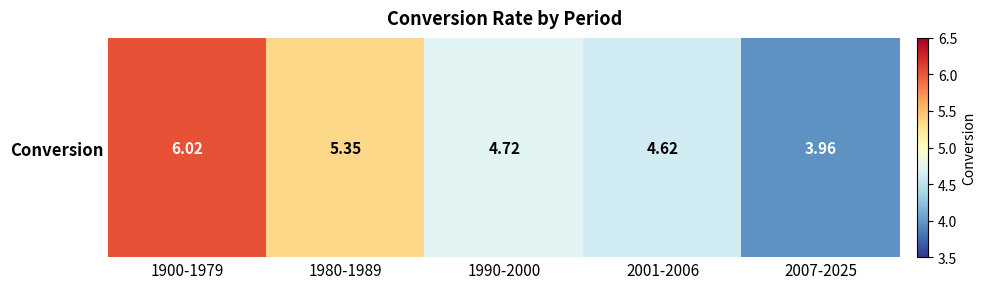

Is it true that the value at 2001-2006 is 4.6?

True